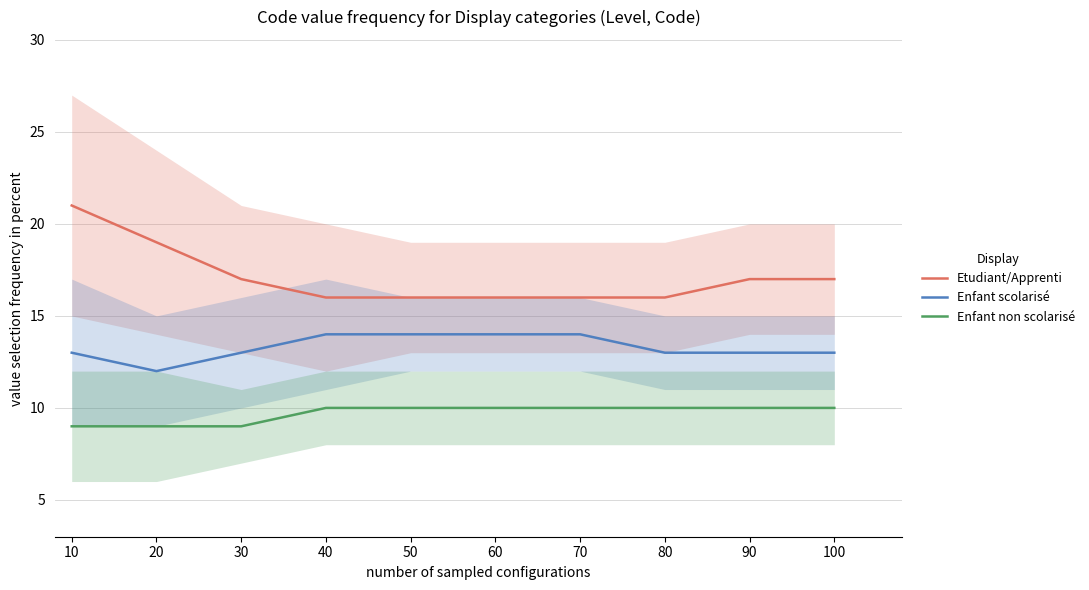

What is the difference between the maximum and minimum values in the Etudiant/Apprenti series?

5